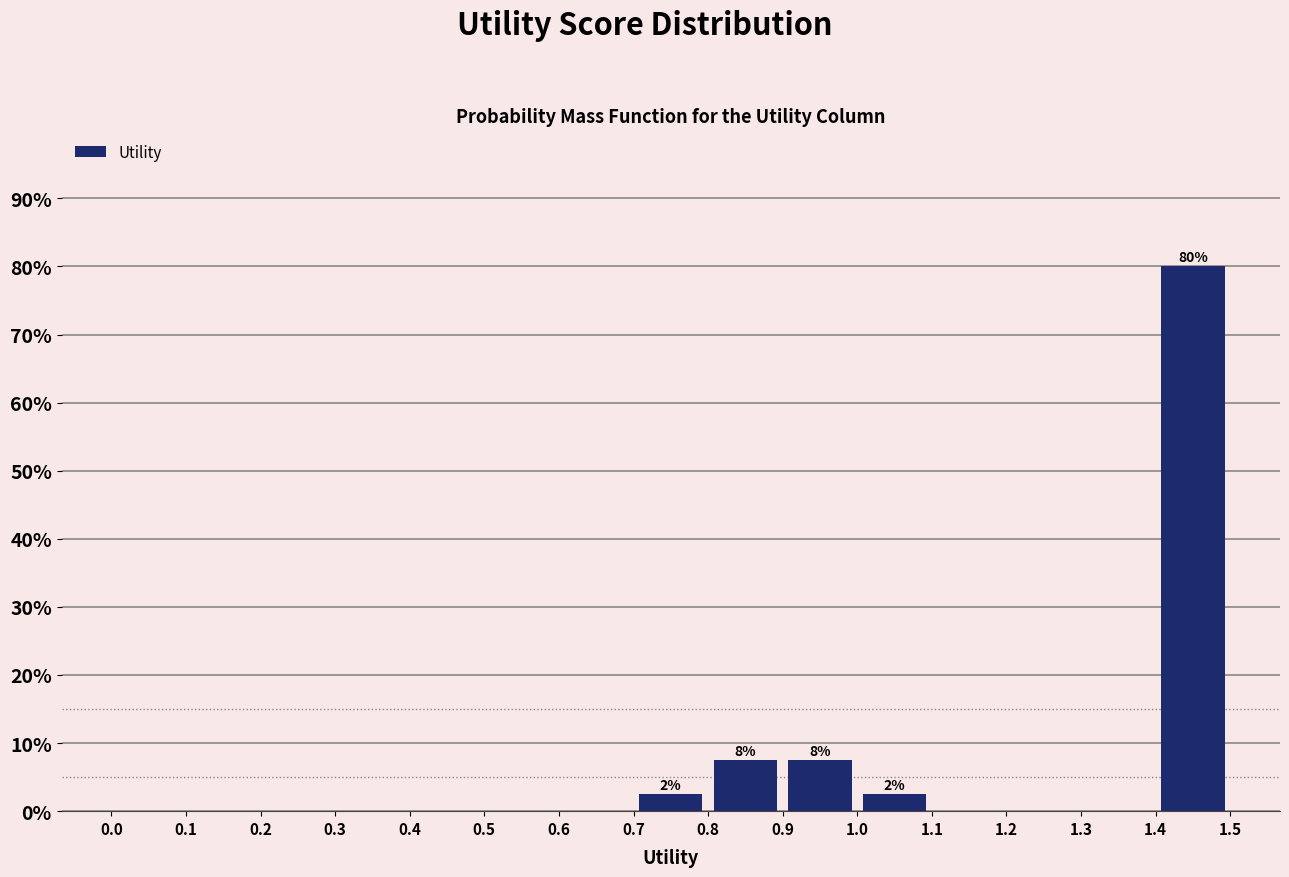

Over which range of the x-axis is the bar tallest?

1.4 to 1.5